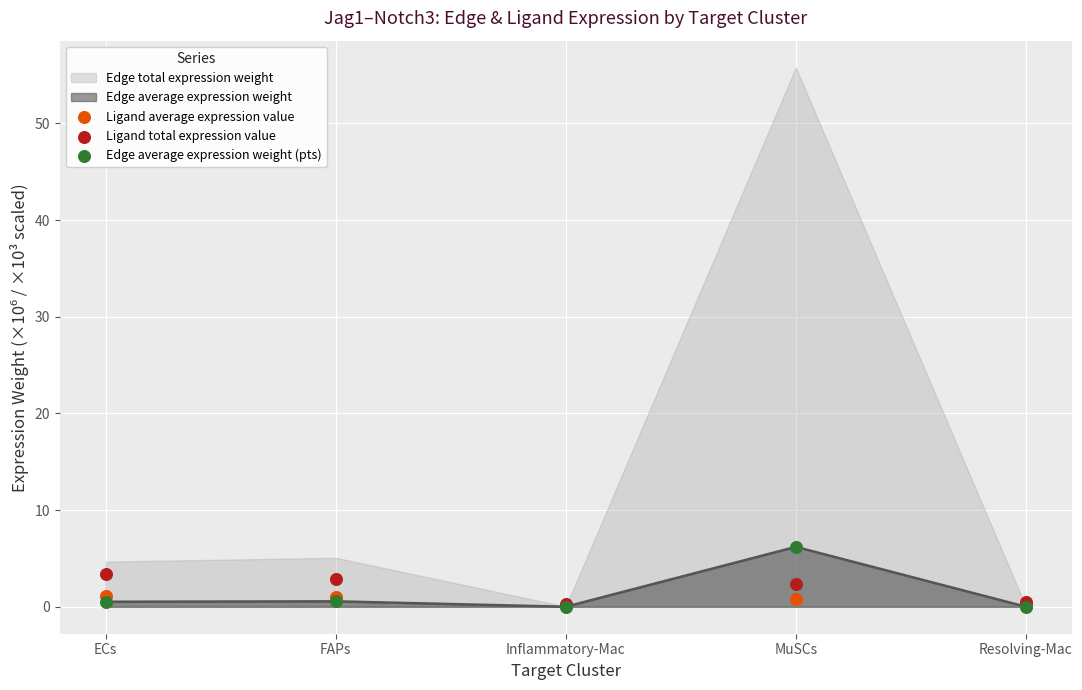

Which series has the largest total across all categories?

Ligand total expression value